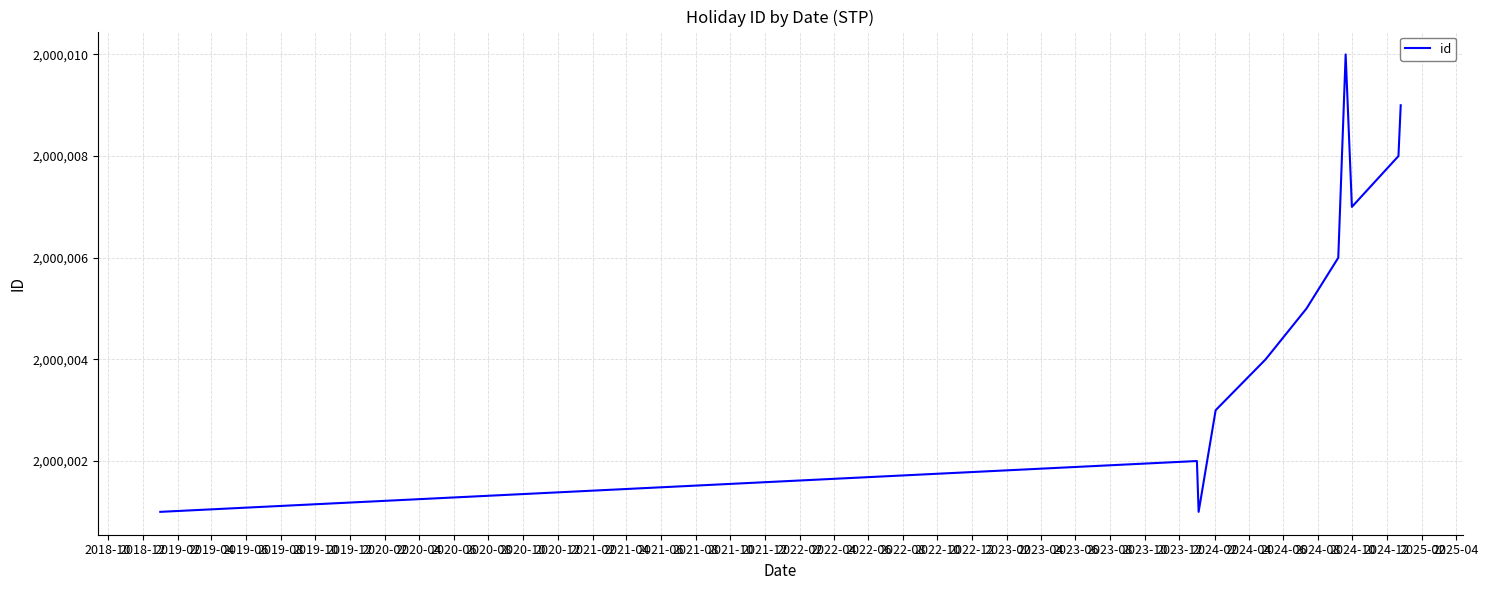

What is the maximum value shown in the chart?

2000010